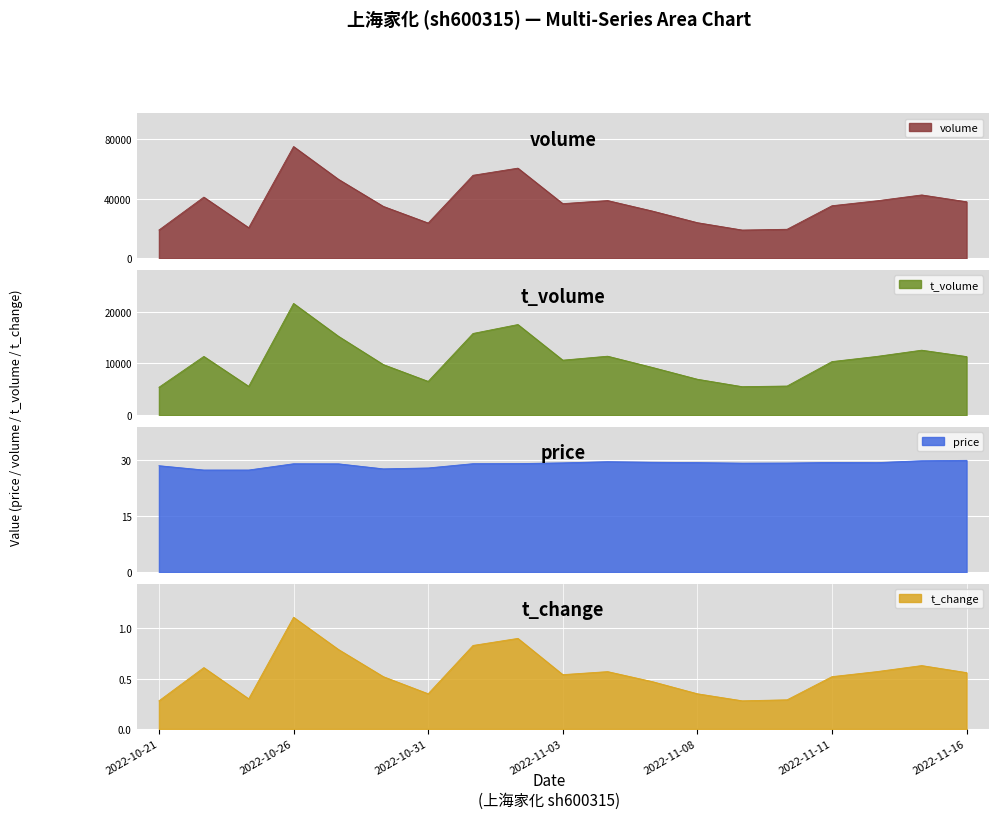

Reading right to left, transcribe all the data shown in this chart.

volume: 37839.0	42406.0	38485.0	35181.0	19429.0	18905.0	23842.0	31598.0	38648.0	36577.0	60348.0	55573.0	23618.0	34755.0	52883.0	74814.0	20475.0	40950.0	18927.0
t_volume: 11323.0	12560.0	11357.0	10357.0	5633.0	5511.0	6947.0	9219.0	11398.0	10632.0	17516.0	15792.0	6532.0	9781.0	15247.0	21592.0	5576.0	11356.0	5395.0
price: 29.8	29.7	29.2	29.2	29.1	29.1	29.2	29.3	29.4	29.1	28.9	28.9	27.8	27.5	28.9	28.9	27.2	27.2	28.4
t_change: 0.6	0.6	0.6	0.5	0.3	0.3	0.3	0.5	0.6	0.5	0.9	0.8	0.3	0.5	0.8	1.1	0.3	0.6	0.3